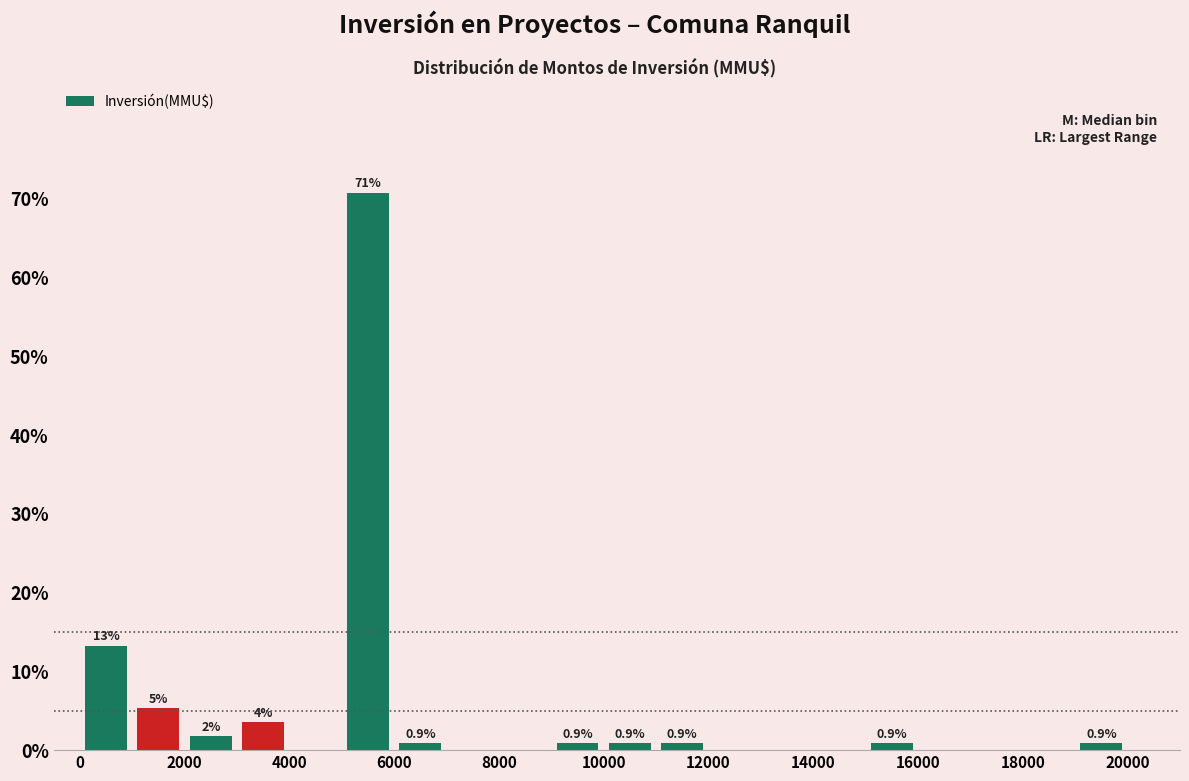

Which range on the x-axis has the tallest bar?

5000 to 6000